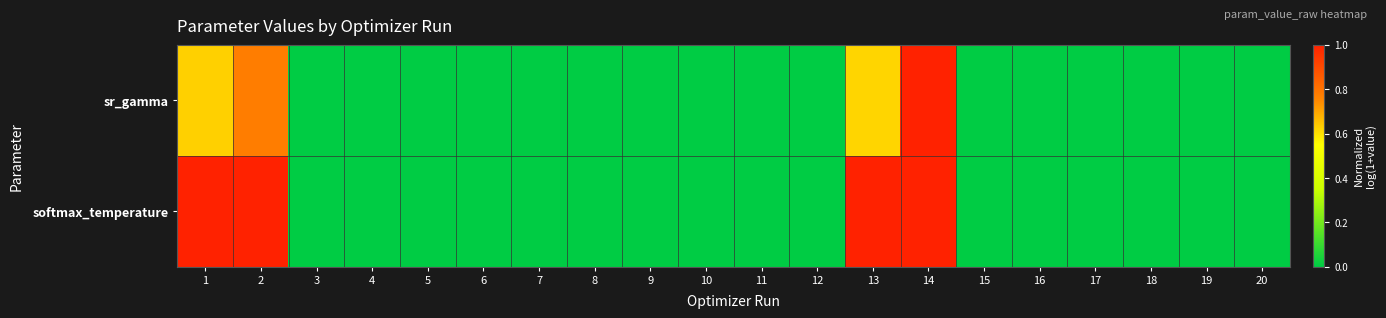

List the series in order of their peak value, lowest first.

sr_gamma, softmax_temperature